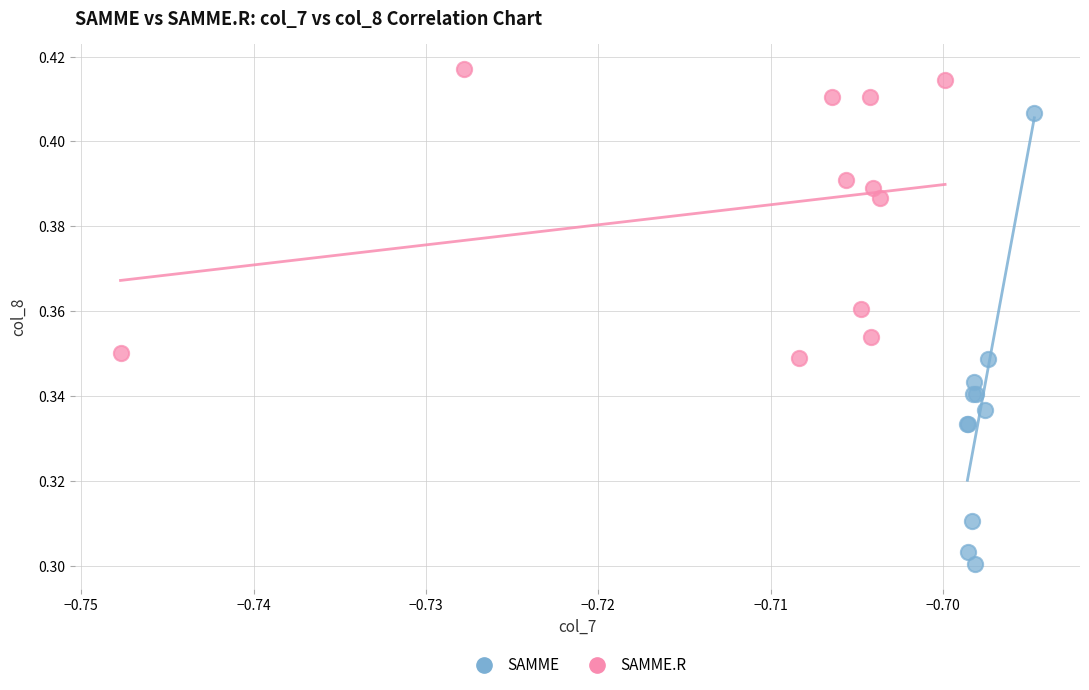

What are all the series names shown in the legend?

SAMME, SAMME.R